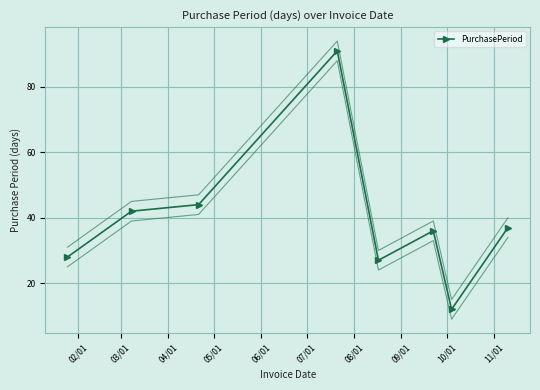

What is the minimum value for PurchasePeriod?

12